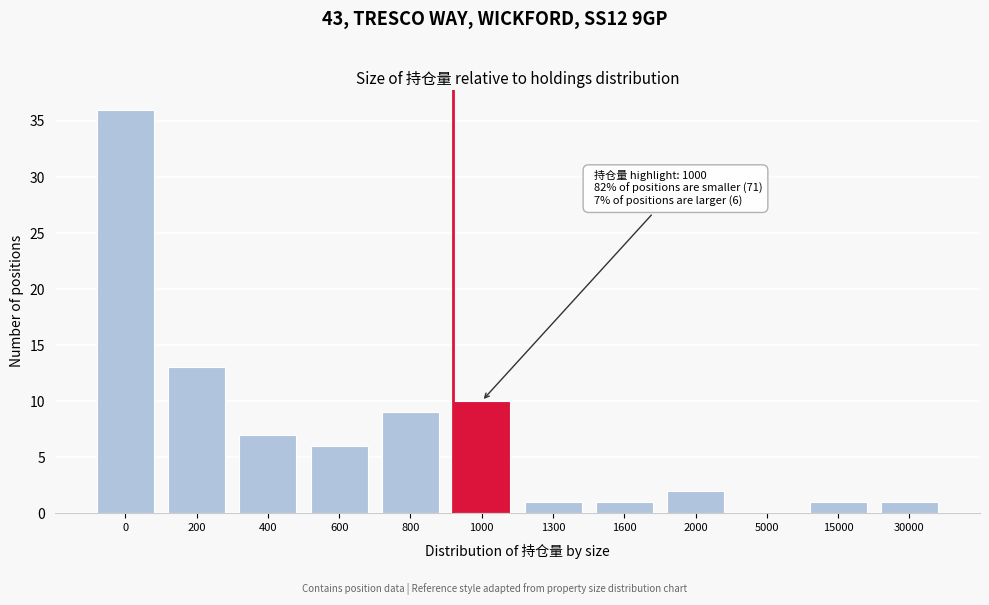

Reading right to left, transcribe all the data shown in this chart.

30000=1	15000=1	5000=0	2000=2	1600=1	1300=1	1000=10	800=9	600=6	400=7	200=13	0=36